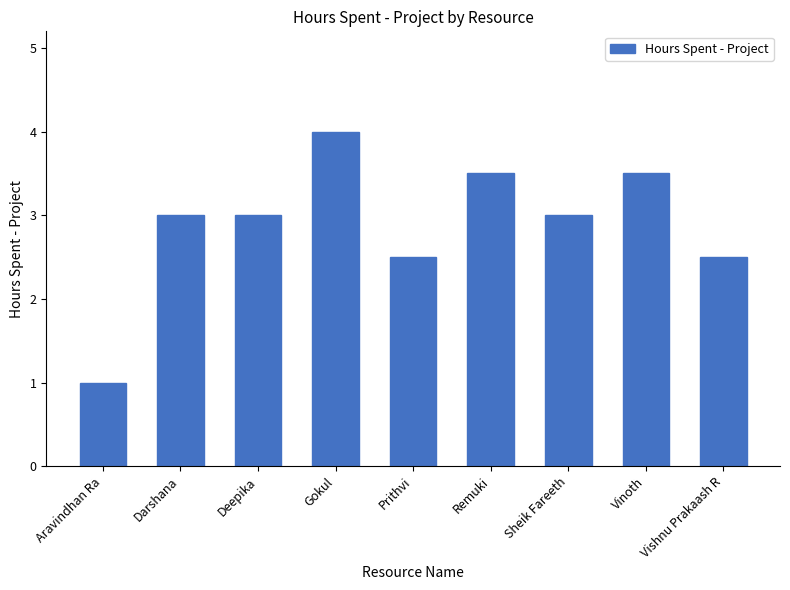

How many bars are there in total?

9